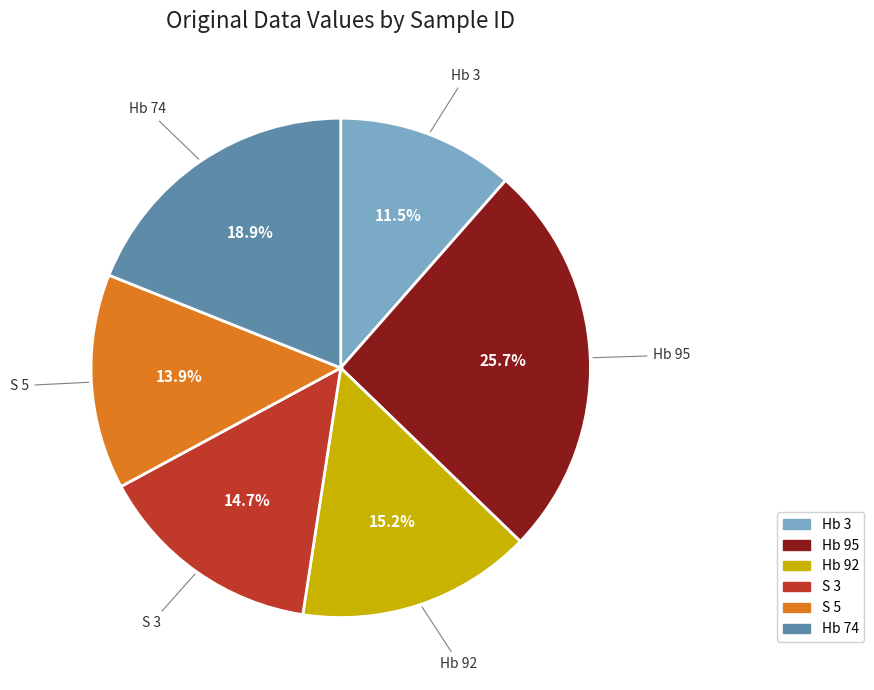

Which category has the smallest portion of the pie?

Hb 3